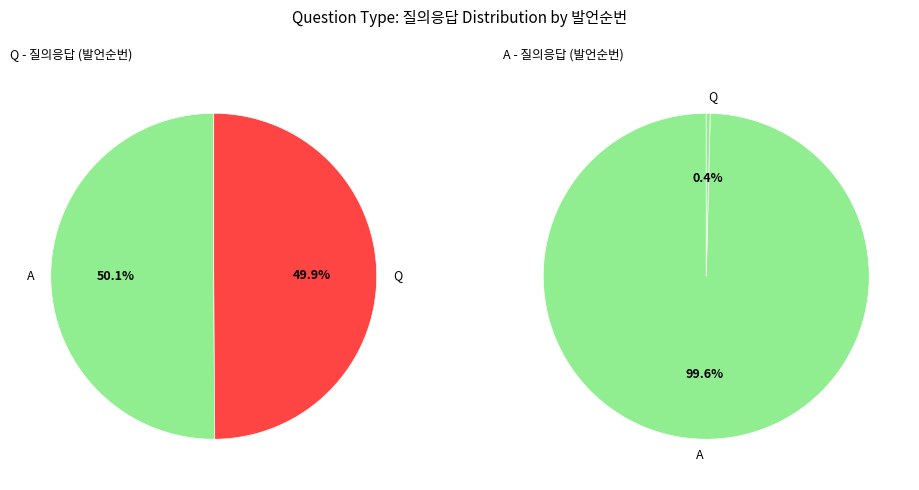

What is the change in value from Q to A?

+1